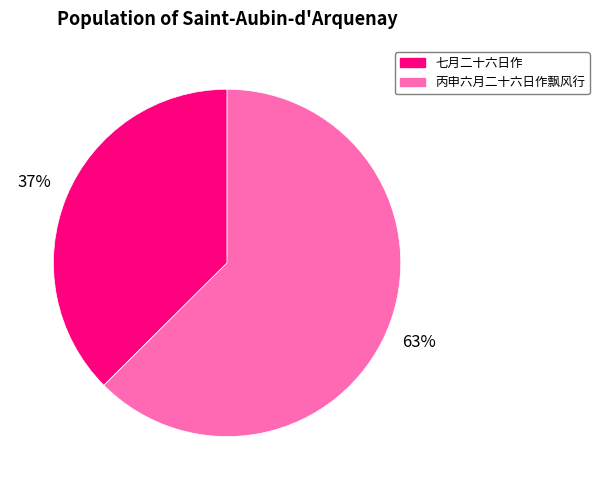

Which category has the smallest portion of the pie?

七月二十六日作